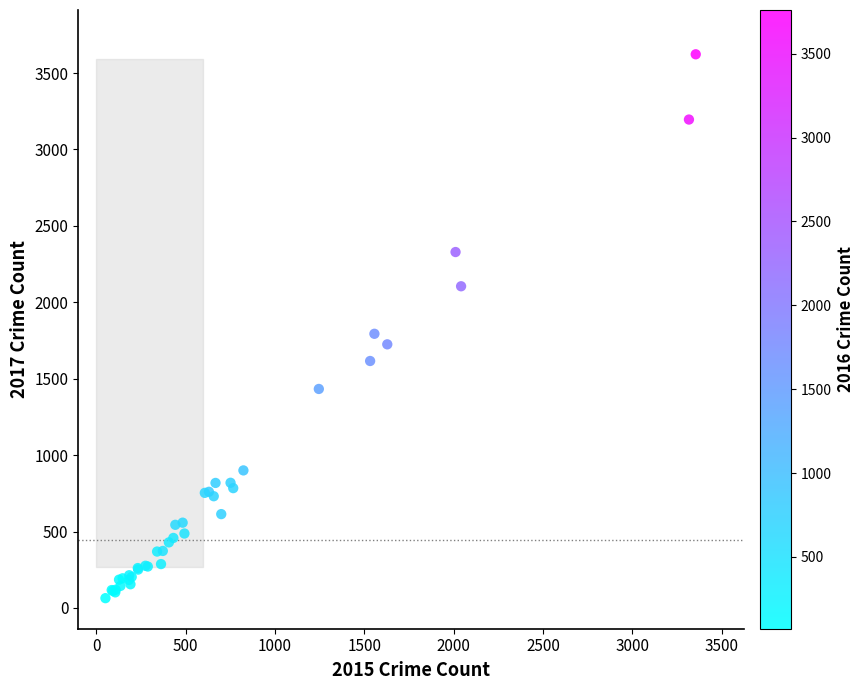

What Y value in the scatter plot is closest to 1843?

1794